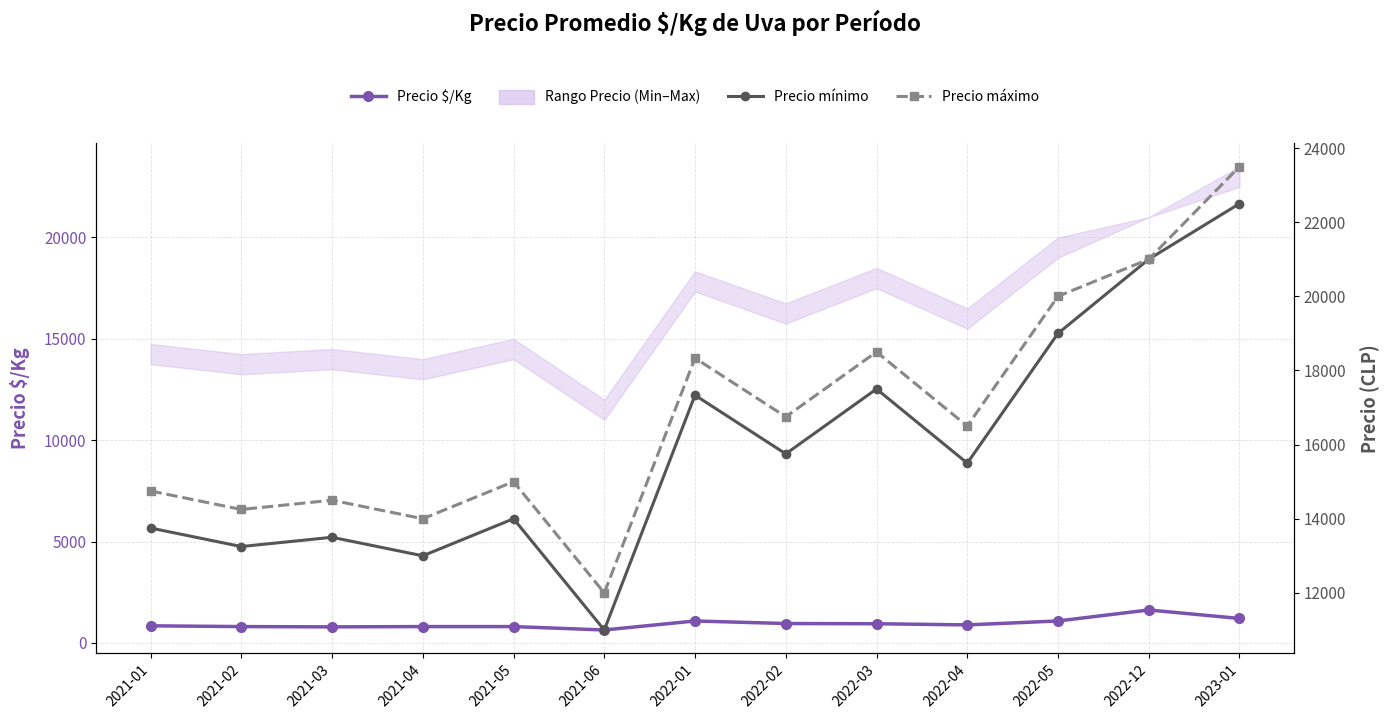

At 2022-02, list the series in order from largest to smallest.

Precio máximo, Precio mínimo, Precio $/Kg